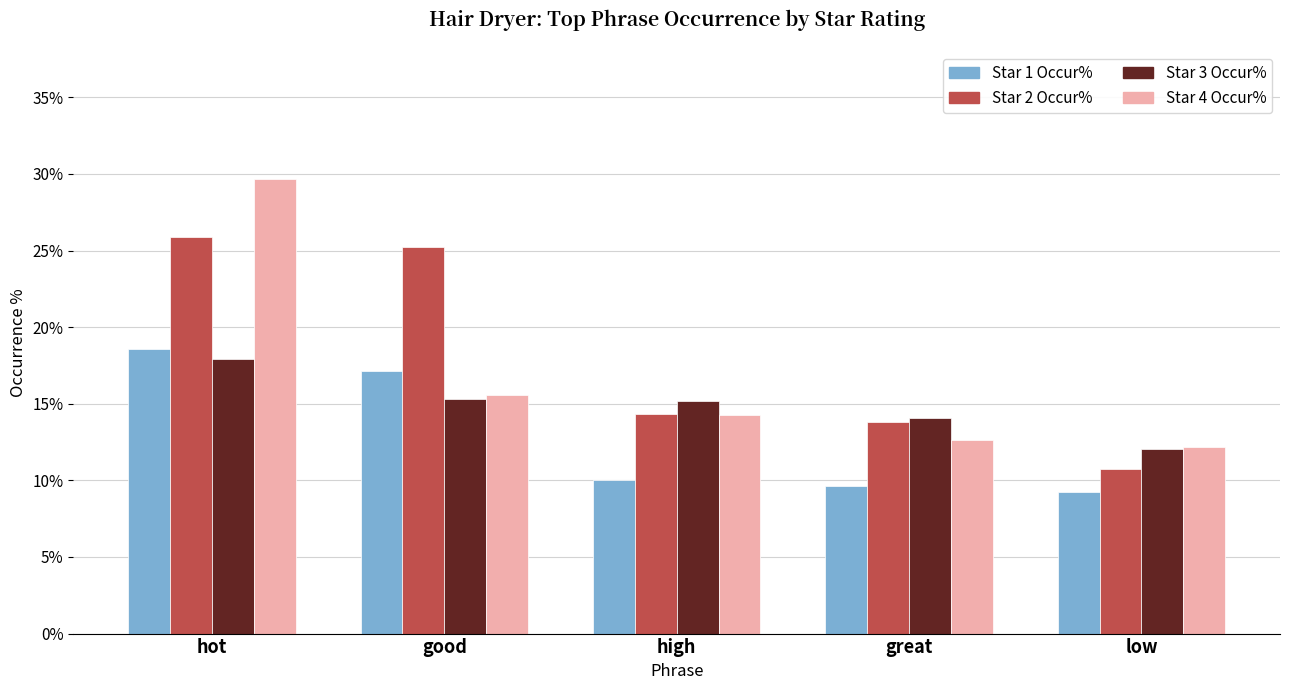

List the series in order of their overall mean, lowest first.

Star 1 Occur%, Star 3 Occur%, Star 4 Occur%, Star 2 Occur%